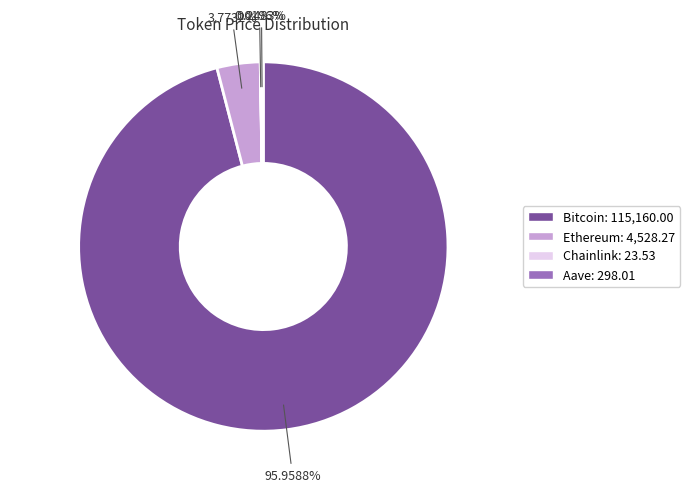

Which has a higher value, Bitcoin or Ethereum?

Bitcoin